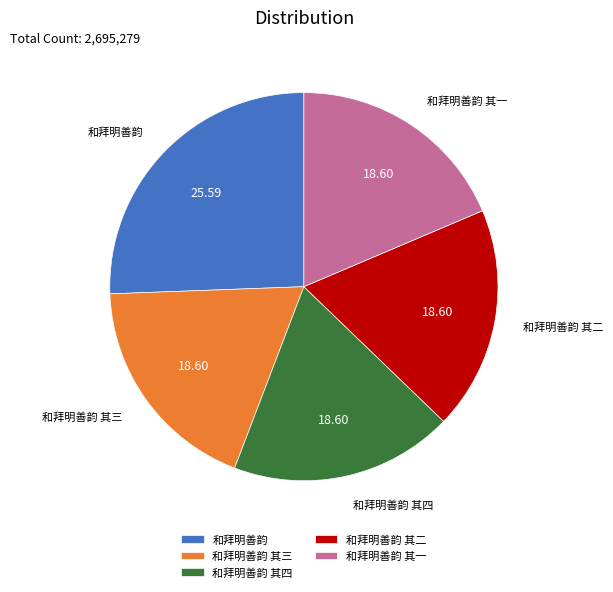

What is the largest slice in the pie chart?

和拜明善韵